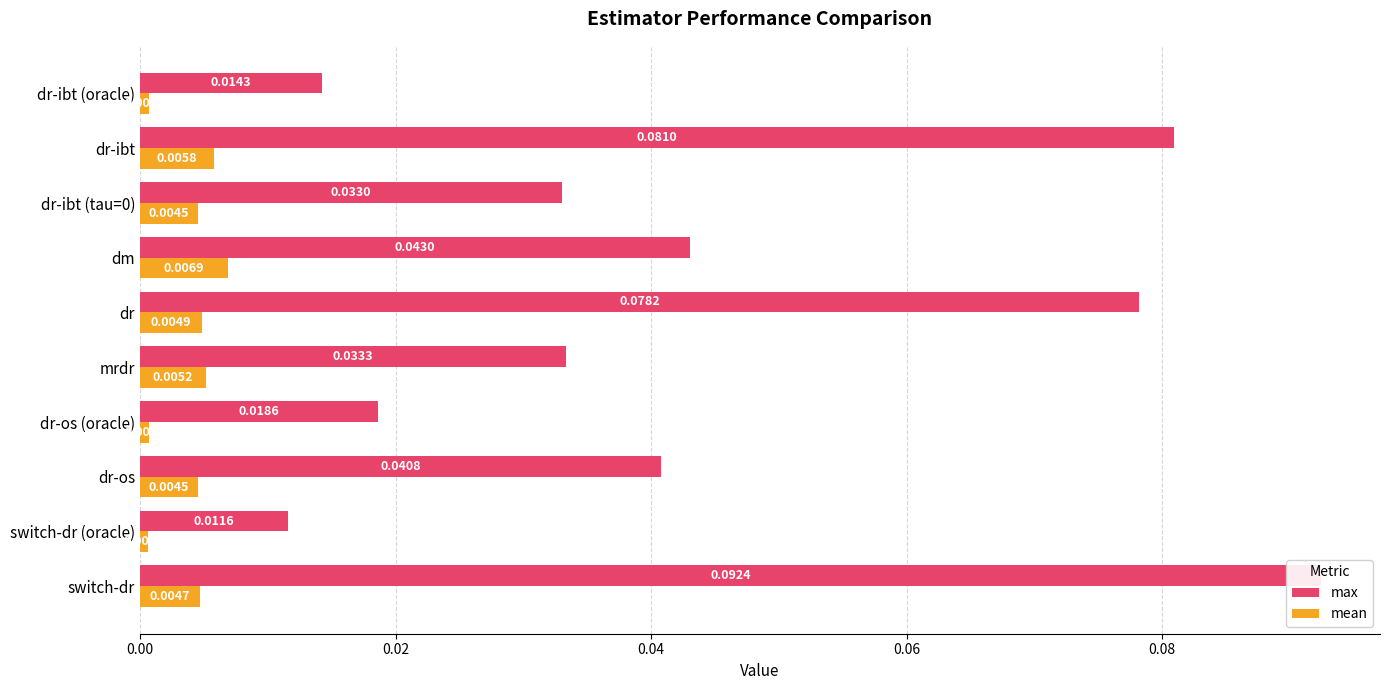

What is the total value across all series at dr-ibt?

0.1